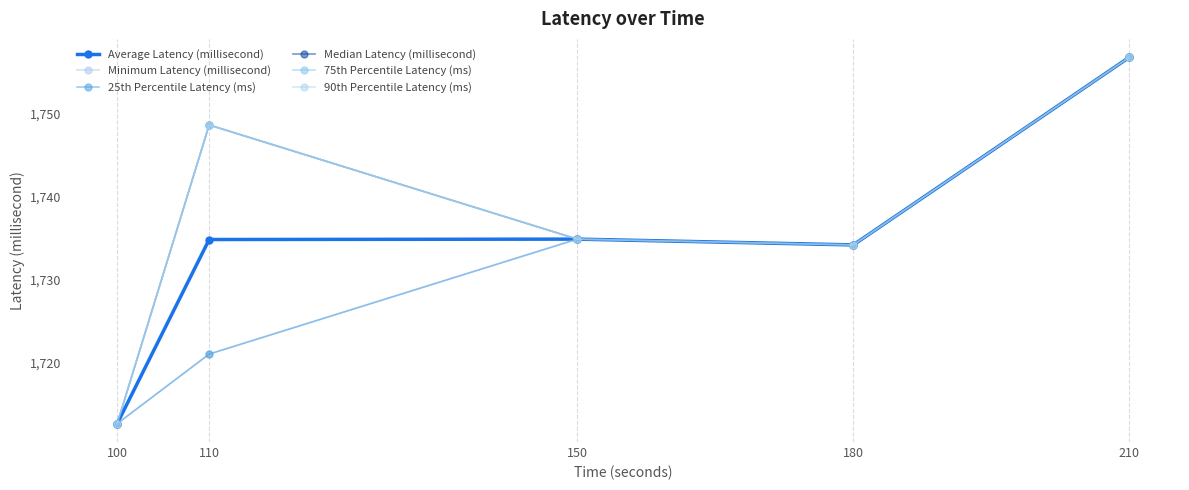

Does the chart have visible grid lines?

Yes